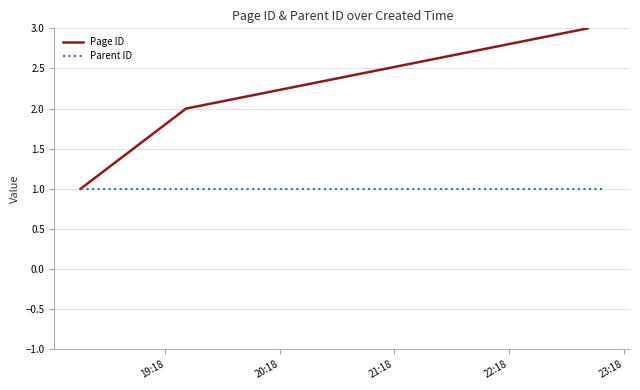

What is the label of the 5th point from the left?

23:18